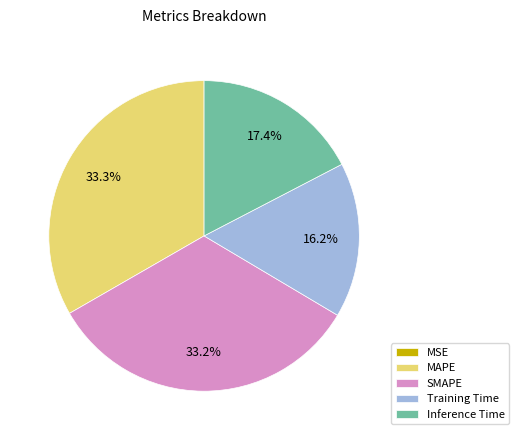

Does Training Time account for over 50% of the chart?

No